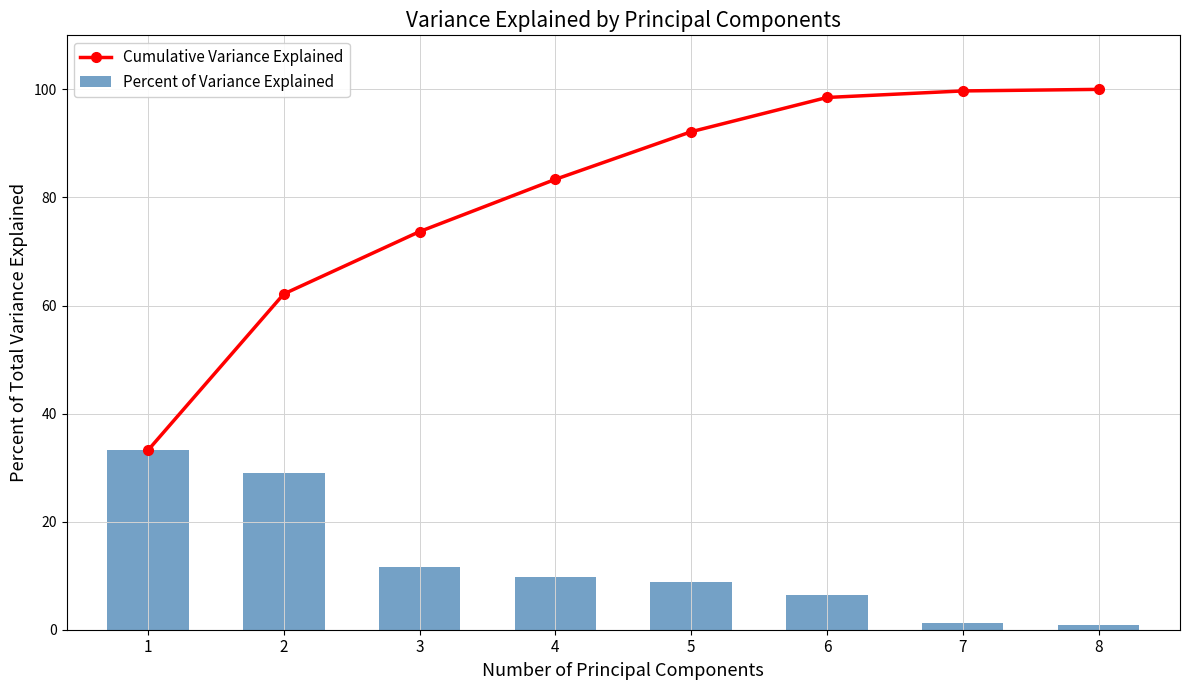

Between 6 and 7, which series saw the biggest shift?

Percent of Variance Explained